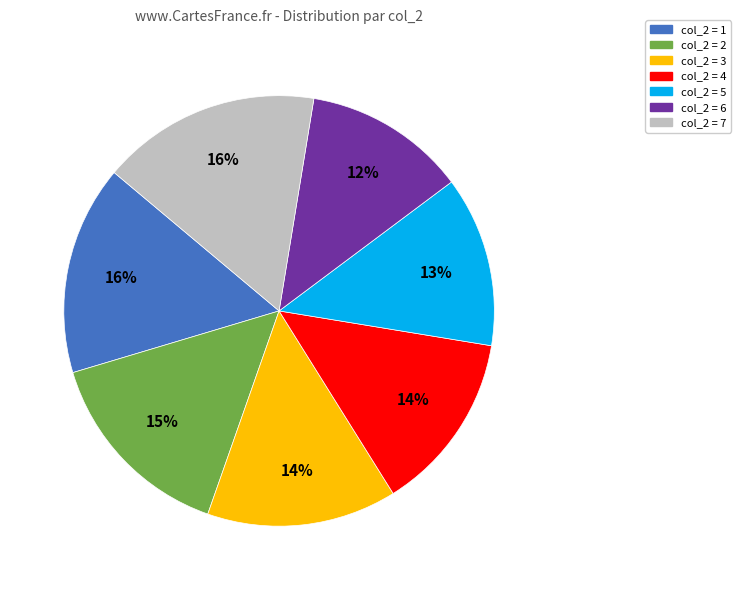

To the nearest percent, what is the difference between the col_2 = 5 and col_2 = 2 slice percentages?

2%